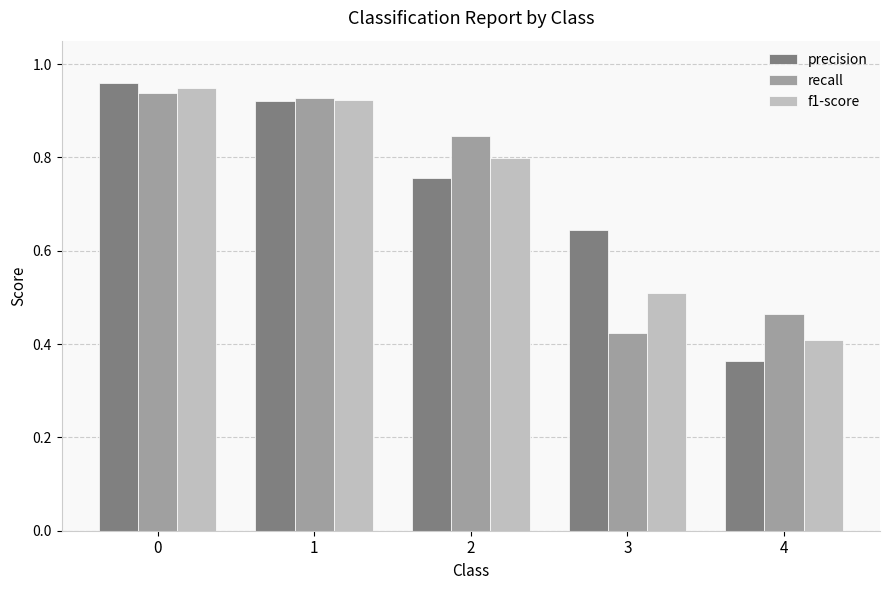

What are all the series names shown in the legend?

precision, recall, f1-score